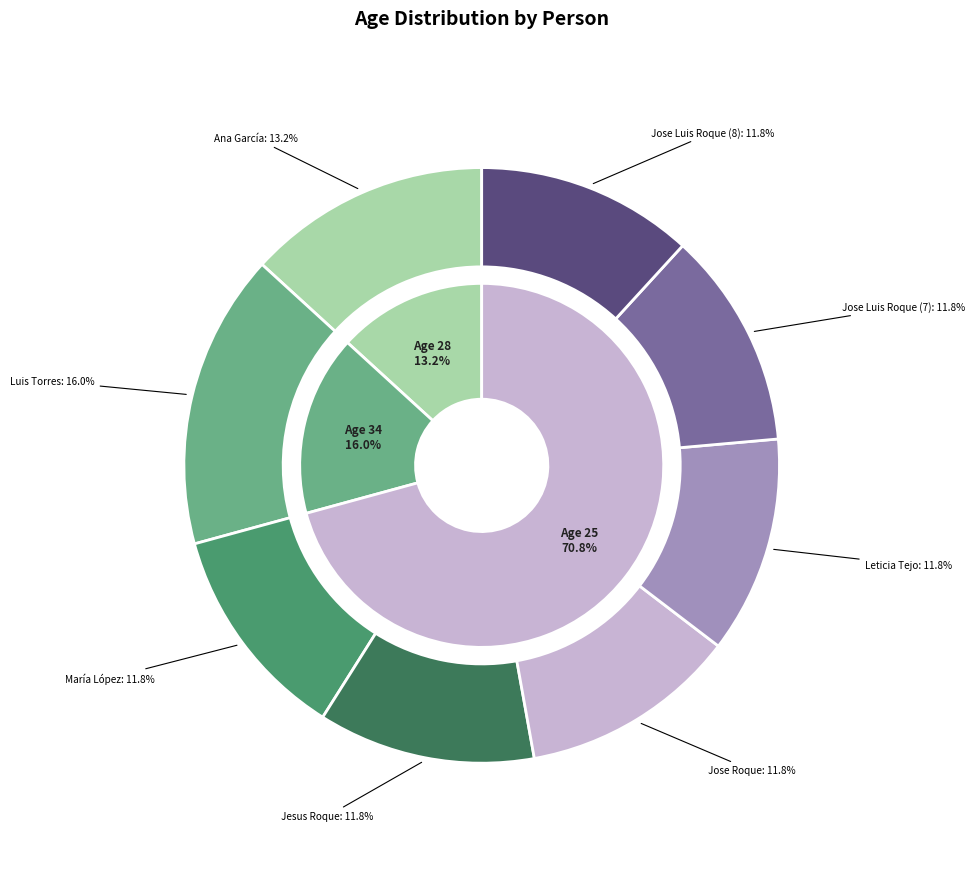

What percentage is the Leticia Tejo slice, to the nearest percent?

12%